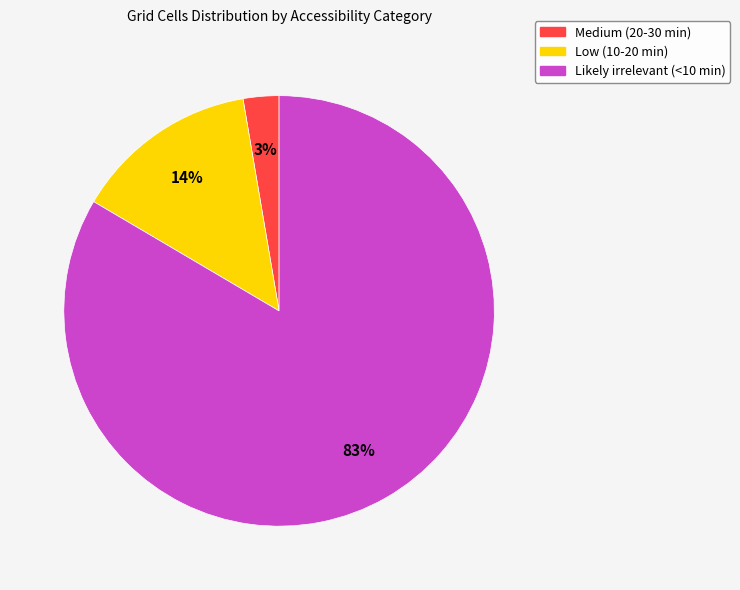

Between Medium (20-30 min) and Low (10-20 min), which is larger?

Low (10-20 min)